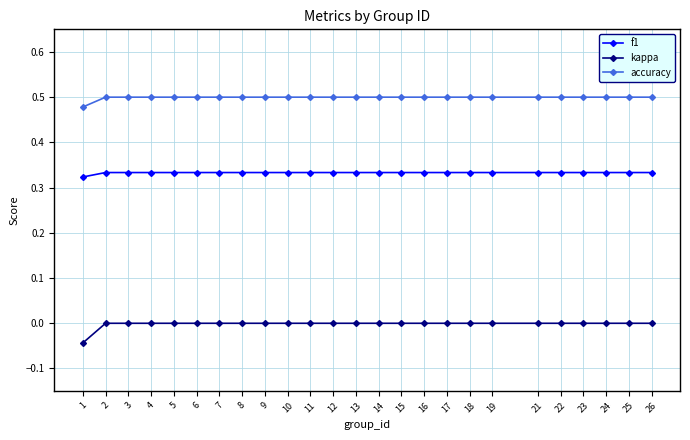

True or false: f1 and accuracy cross at least once.

False